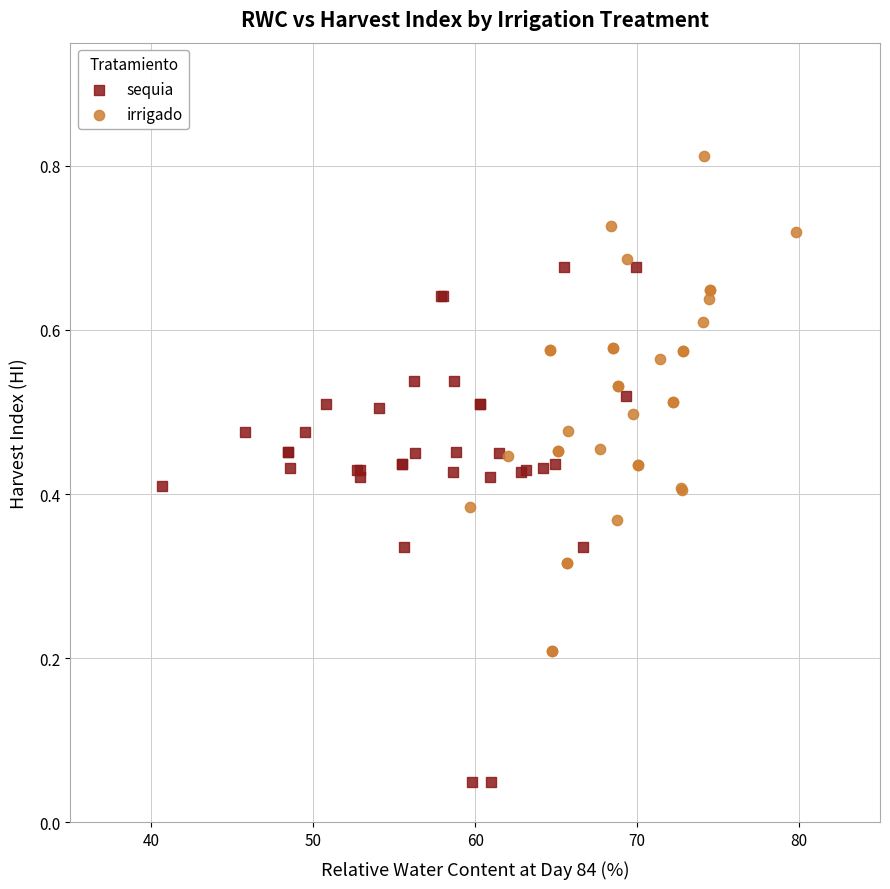

Which series reaches the maximum Y coordinate?

irrigado